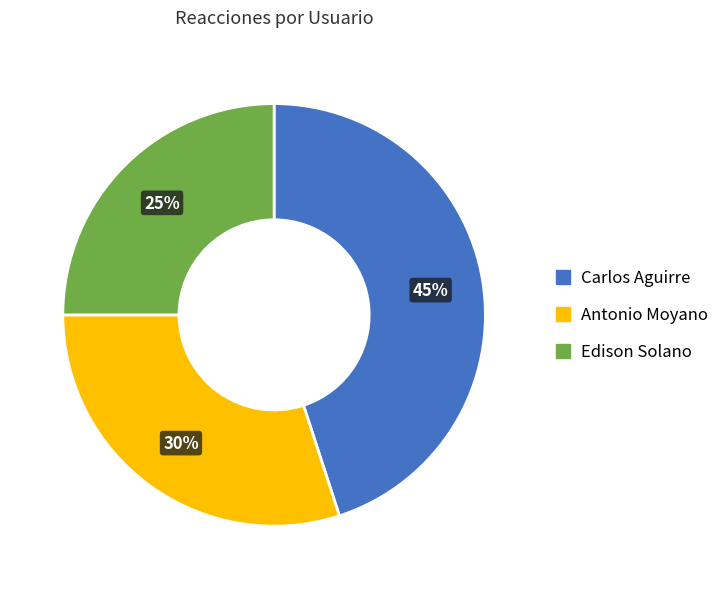

Between Carlos Aguirre and Antonio Moyano, which is larger?

Carlos Aguirre